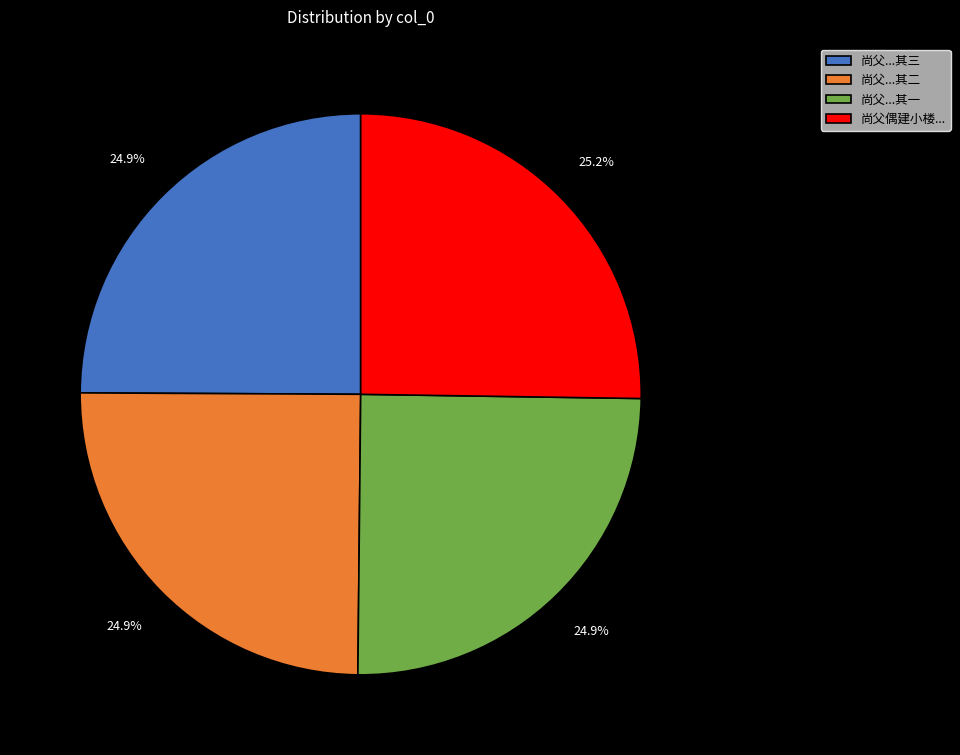

What percentage do 尚父偶建小楼... and 尚父...其三 together represent?

50.2%